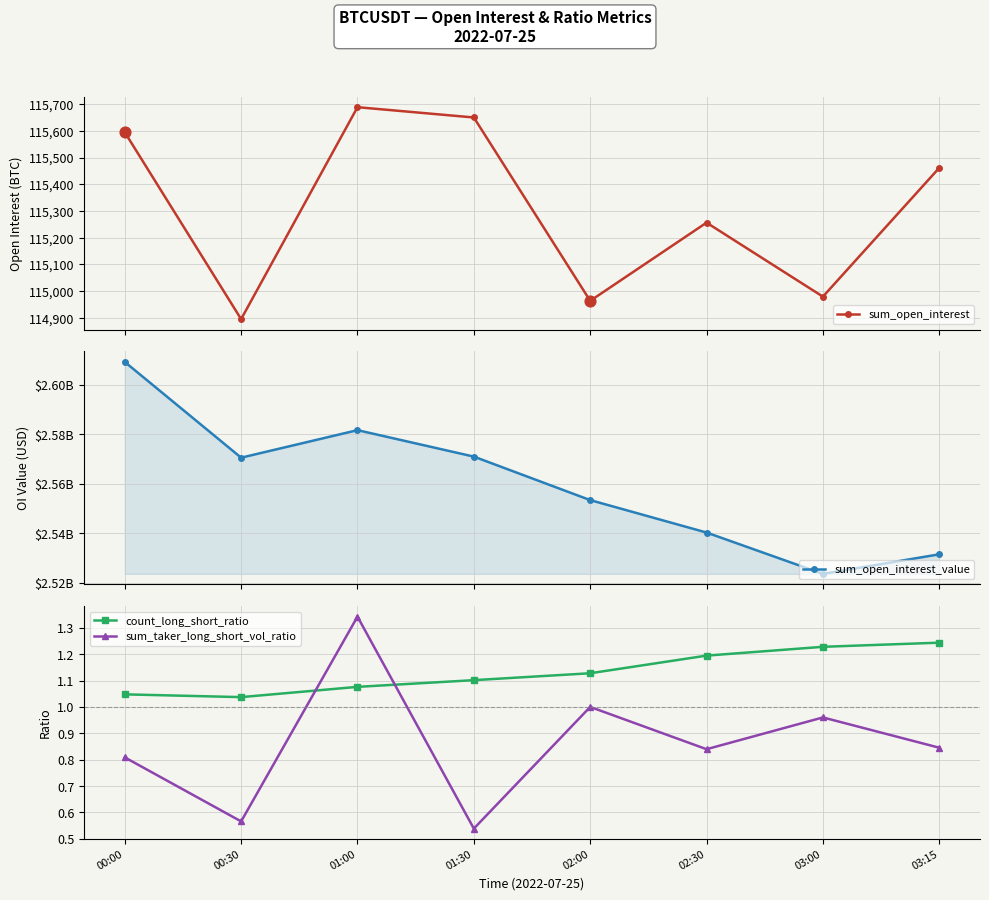

Which series contains the lowest Y value?

sum_taker_long_short_vol_ratio